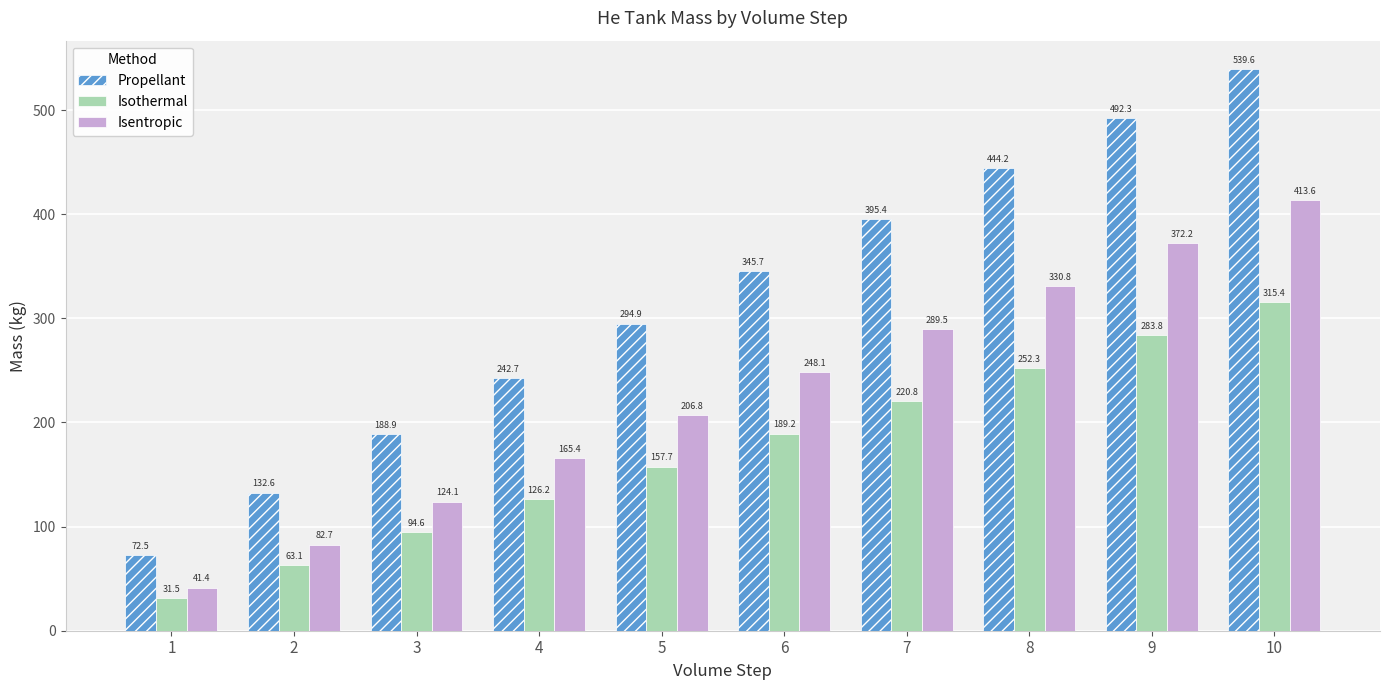

At how many categories does at least one series exceed 299?

5